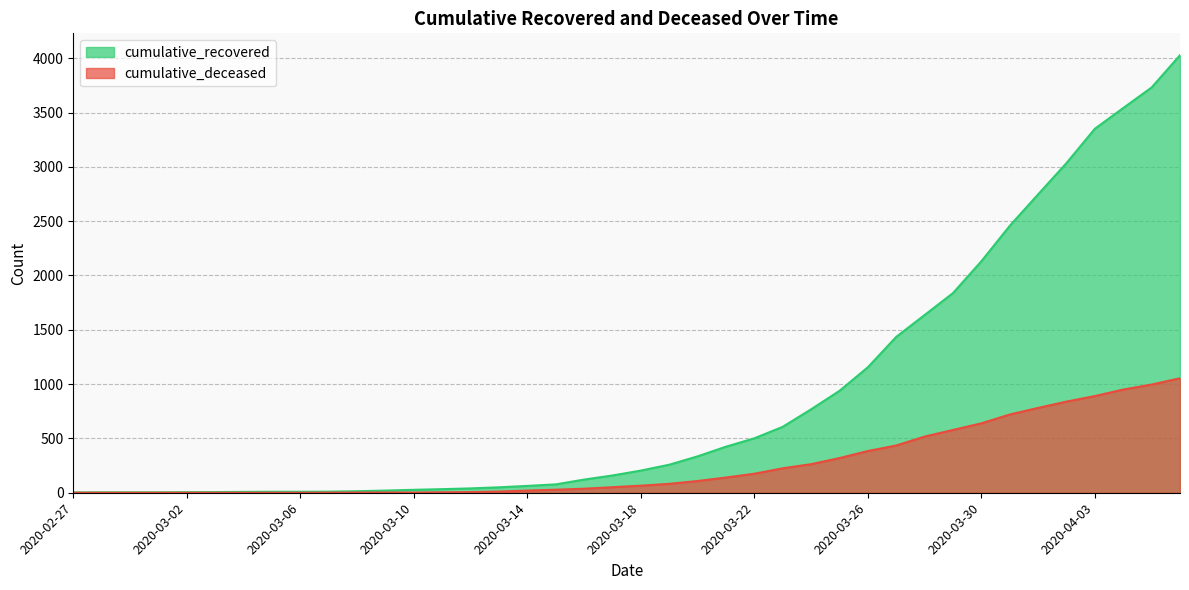

How many data points in cumulative_recovered are above 204?

19